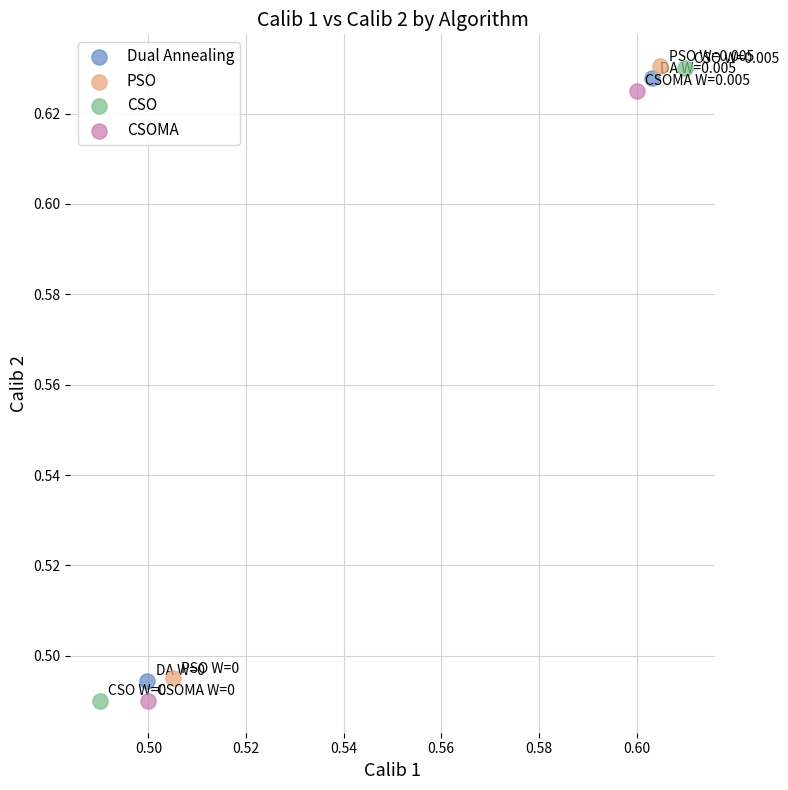

What are all the series names shown in the legend?

Dual Annealing, PSO, CSO, CSOMA